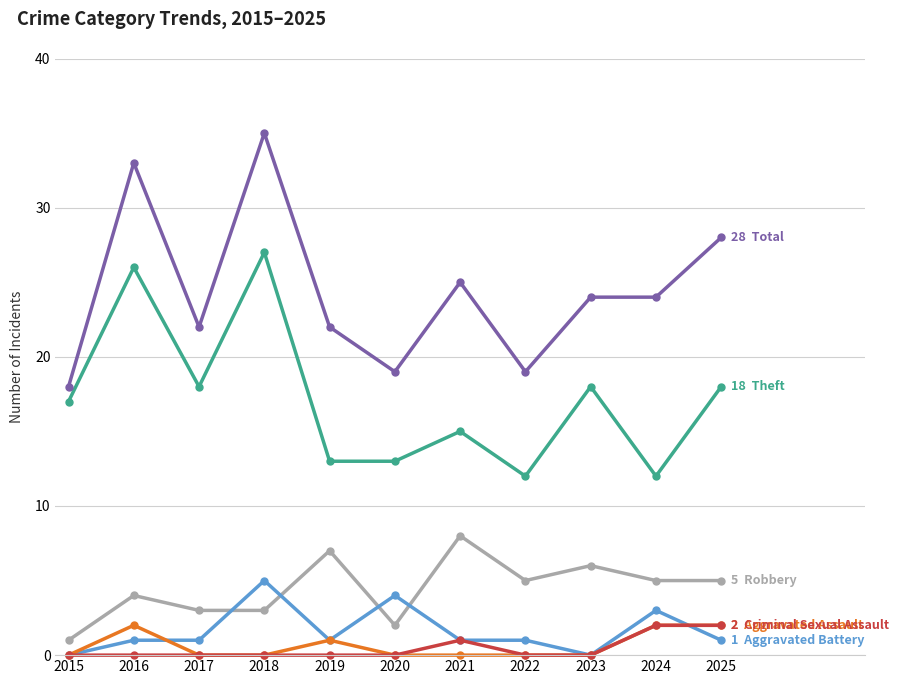

How many data points does each series have?

11